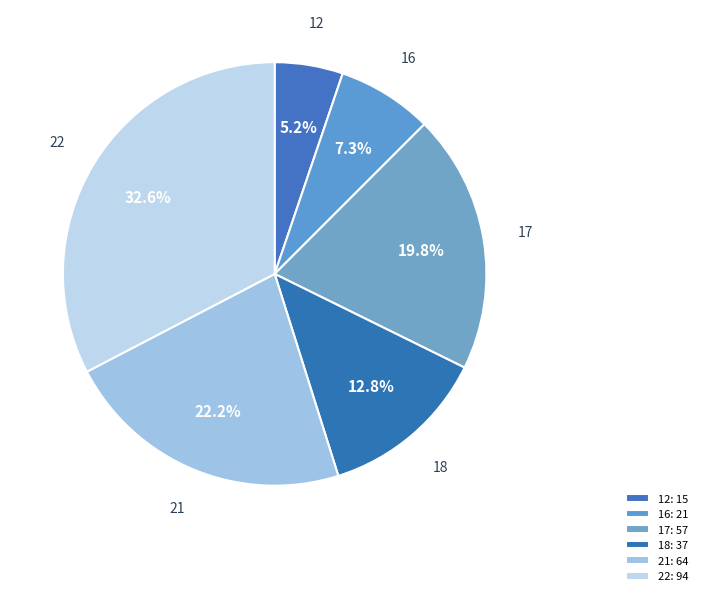

Which slice is the smallest?

12